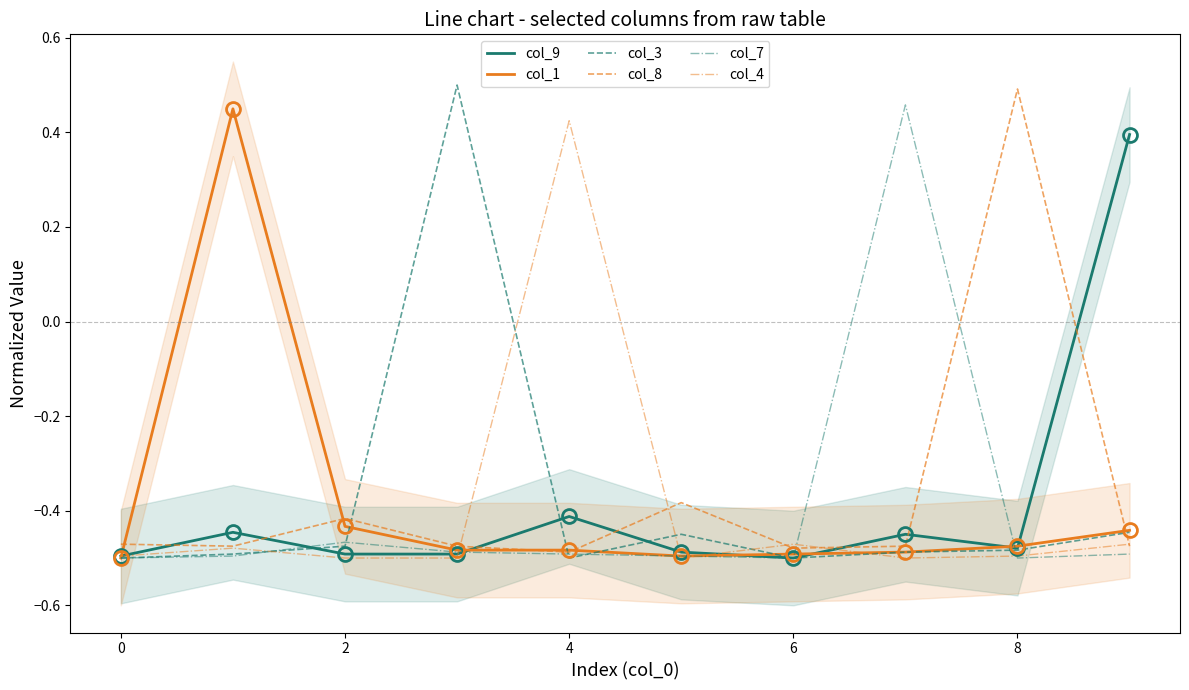

Is it true that col_3 equals -0.4 at 9?

True